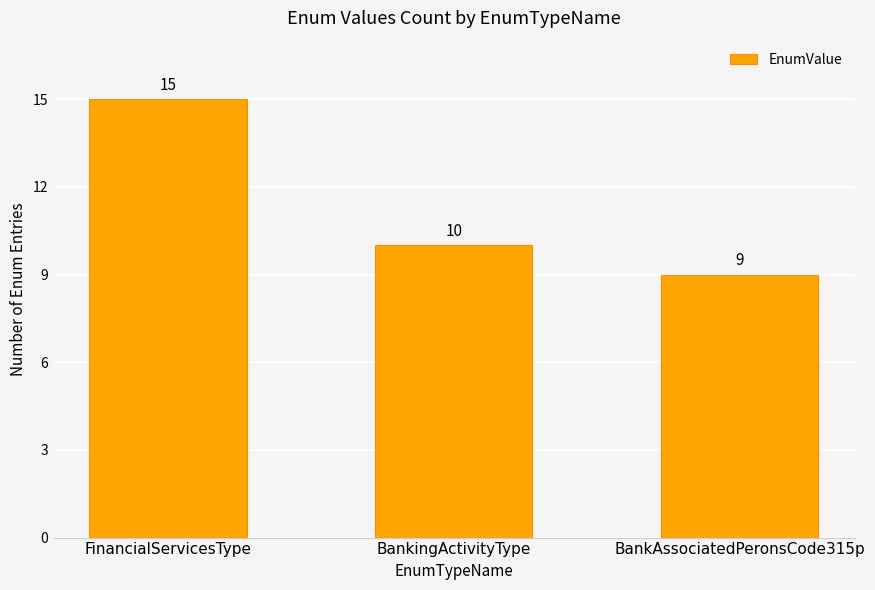

The value at BankAssociatedPeronsCode315p is 14. True or false?

False